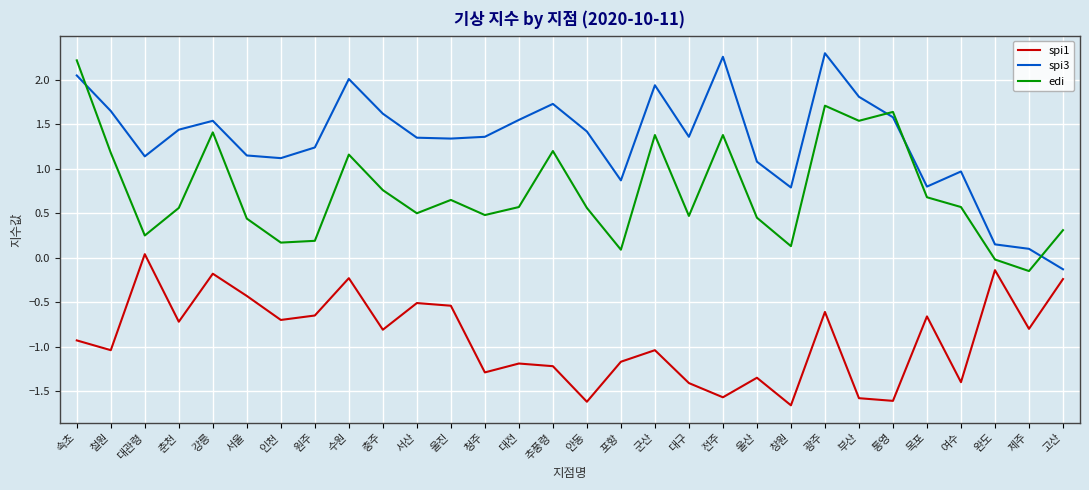

Count the number of categories in the chart.

30